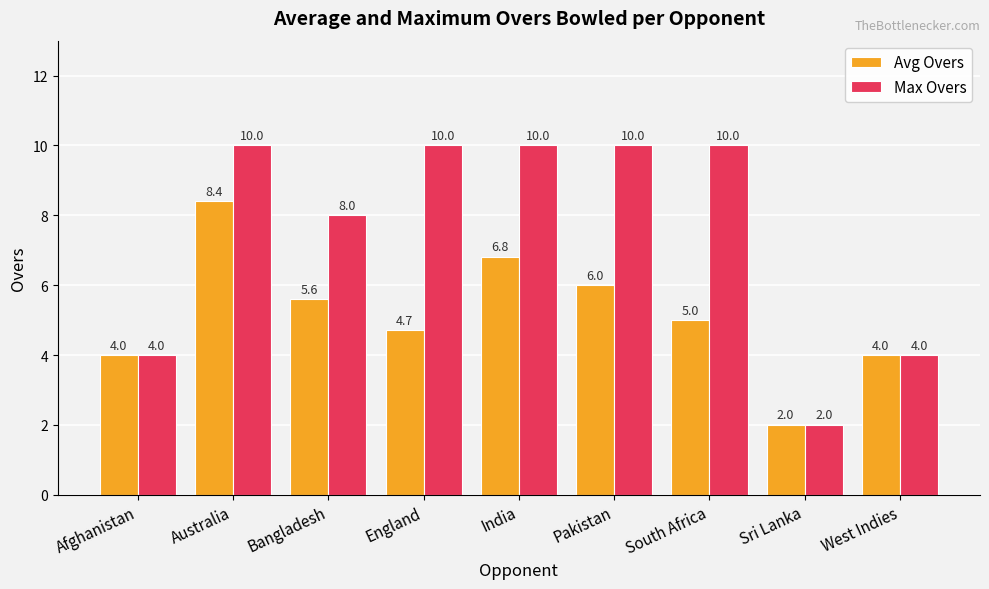

What is the difference between the Max Overs values at Afghanistan and Bangladesh?

4.0